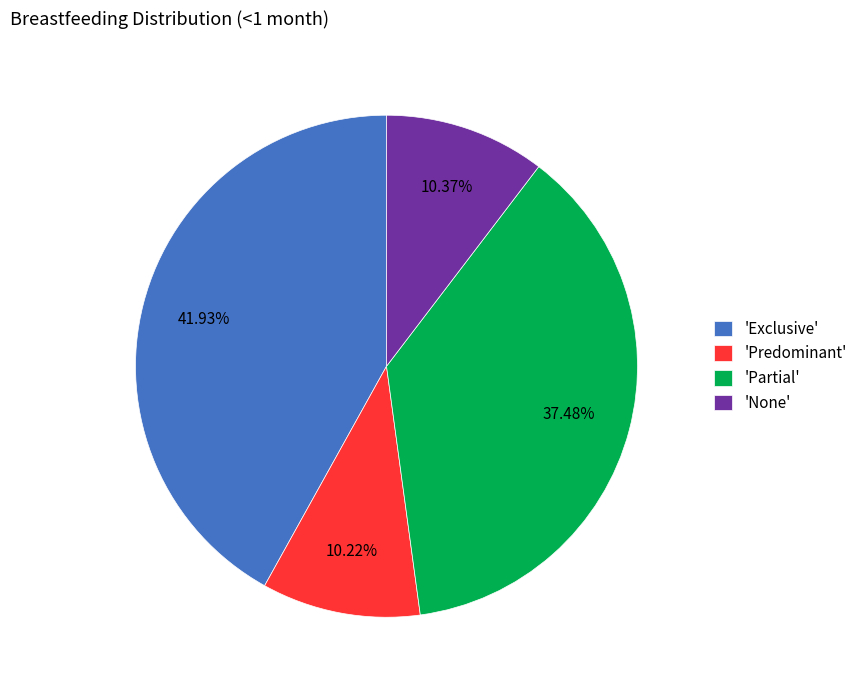

Which category has the biggest portion of the pie?

'Exclusive'